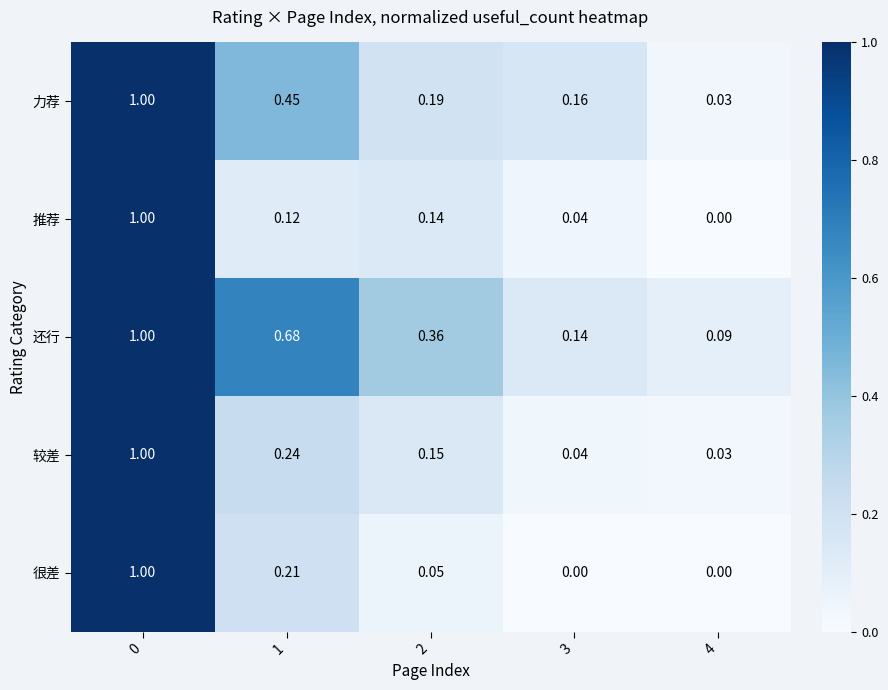

What is the total value across all series at 2?

0.9